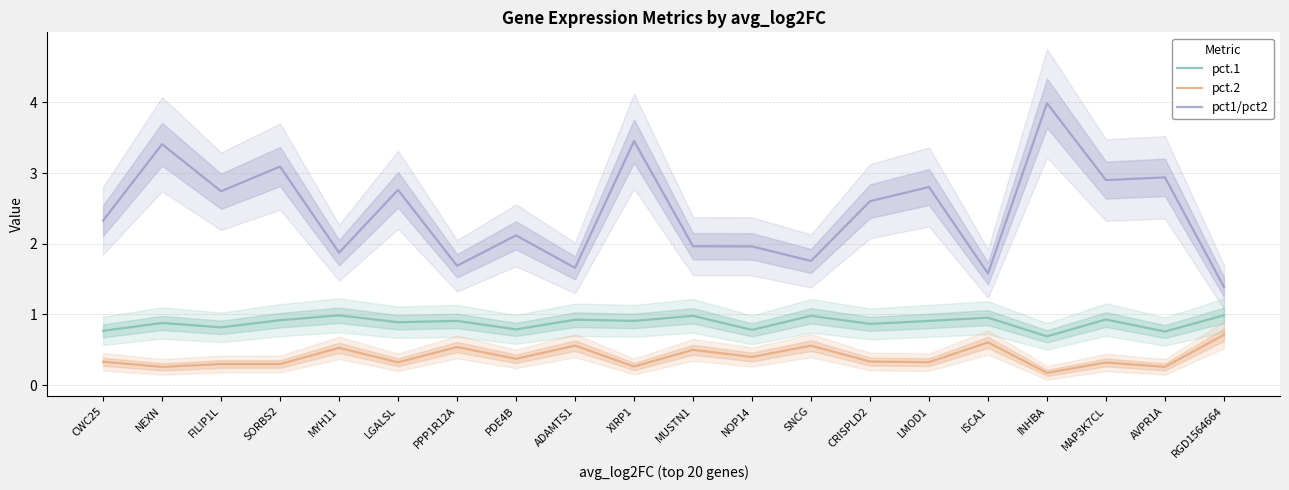

True or false: pct1/pct2 and pct.1 intersect in this chart.

False